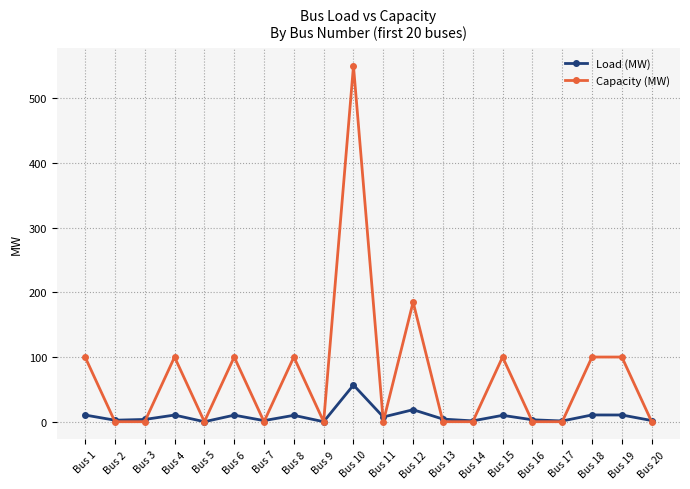

What is the sum of all Capacity (MW) values?

1435.0